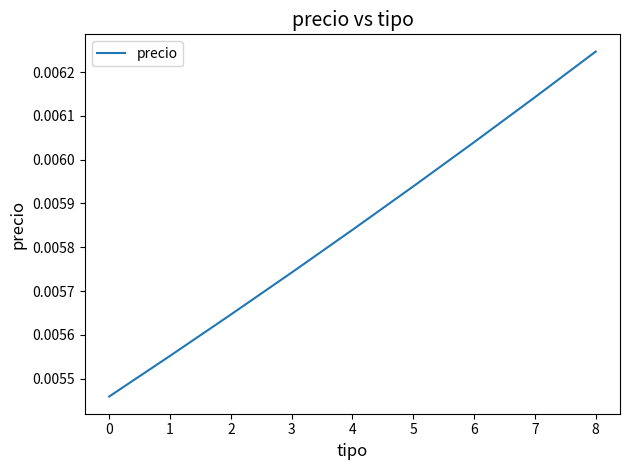

Between 3 and 0, which is larger?

3